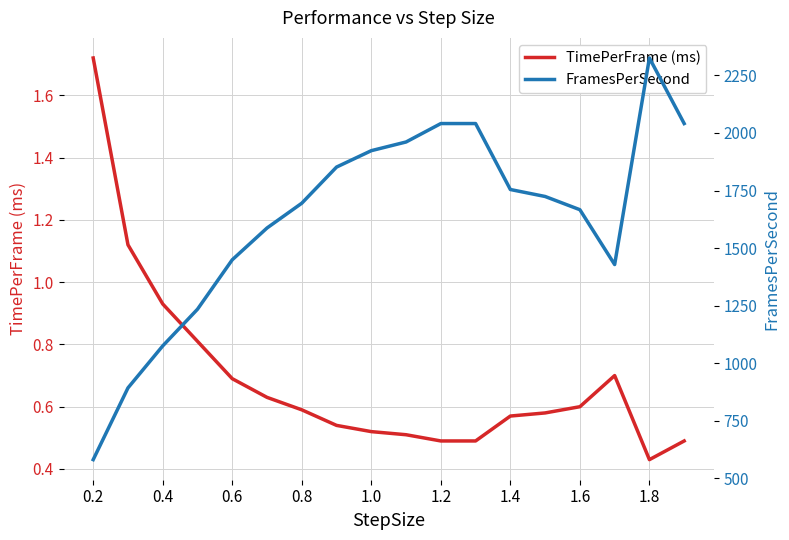

The TimePerFrame (ms) series shows 0.7 at 0.6. True or false?

True